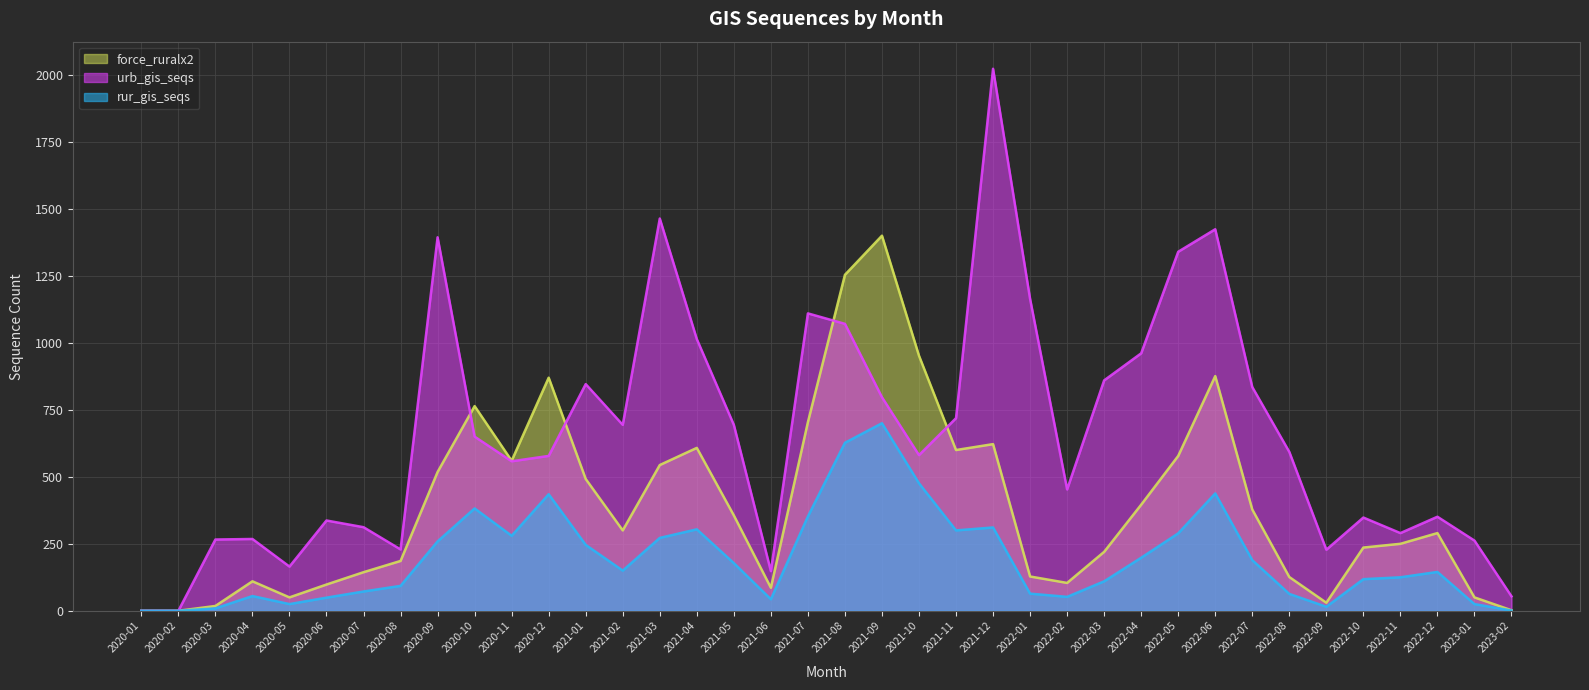

What is the approximate value of urb_gis_seqs at 2021-03, to the nearest 50?

1450